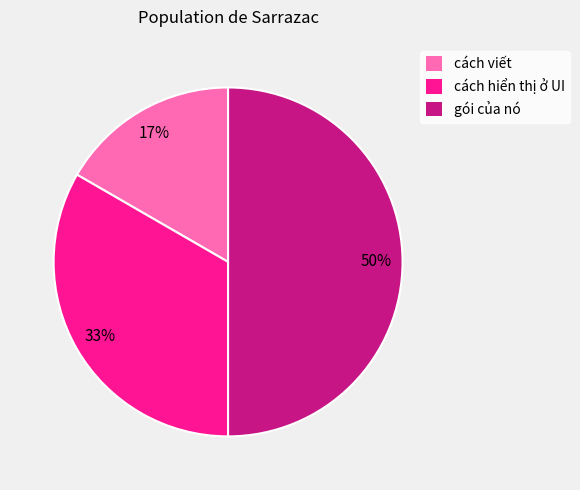

True or false: gói của nó accounts for 41% of the total.

False